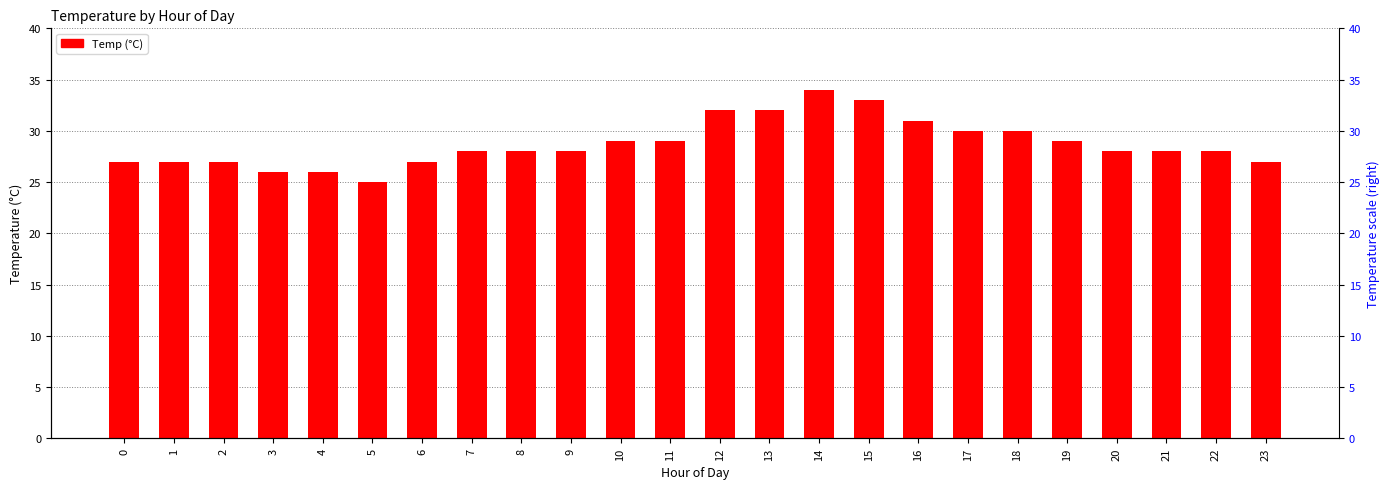

What is the change in value from 12 to 22?

-4